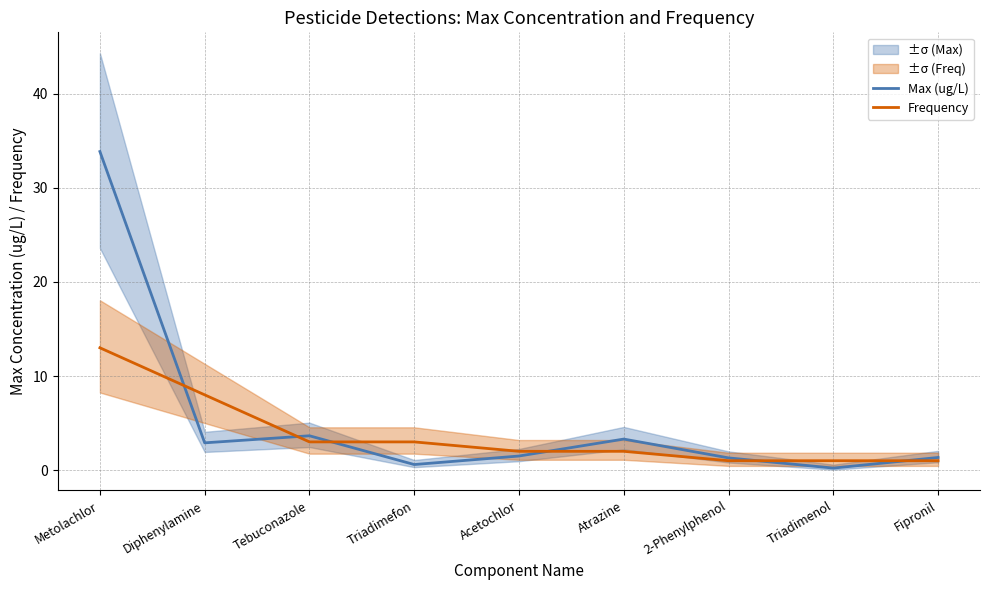

What is the average value of the Frequency series?

3.8